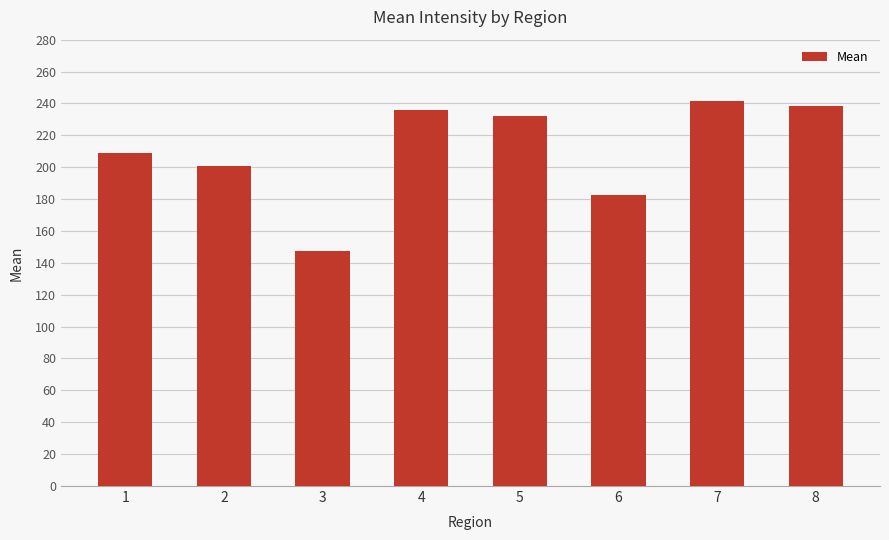

Does the chart contain any negative values?

No